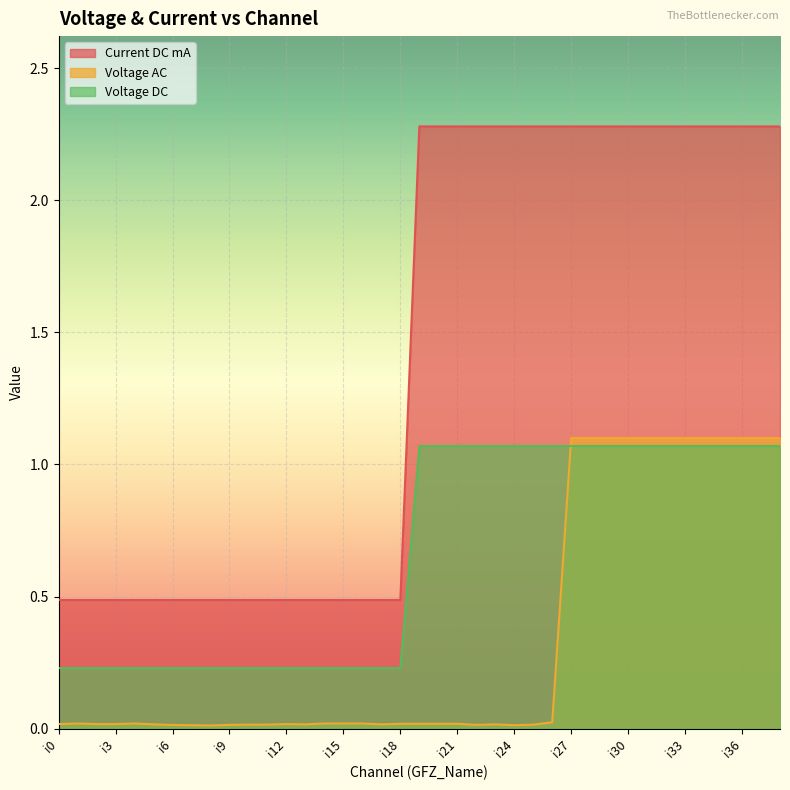

What is the sum of all Current DC mA values?

54.9